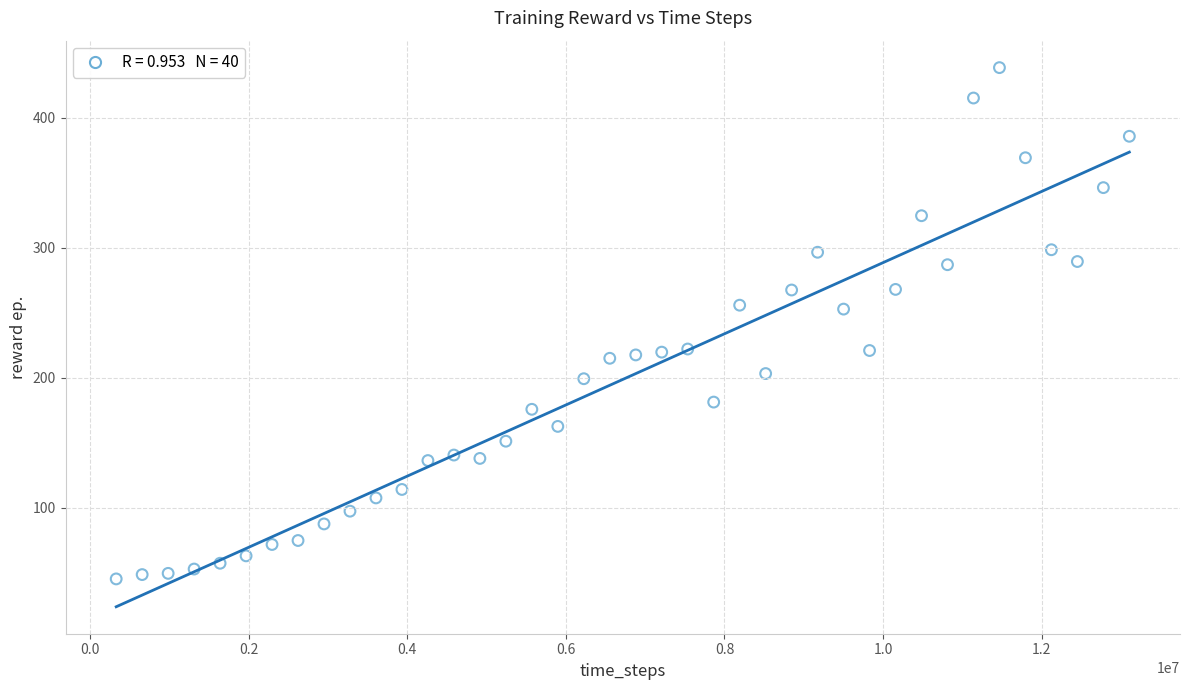

What is the range of X values (max minus min)?

12779520.0